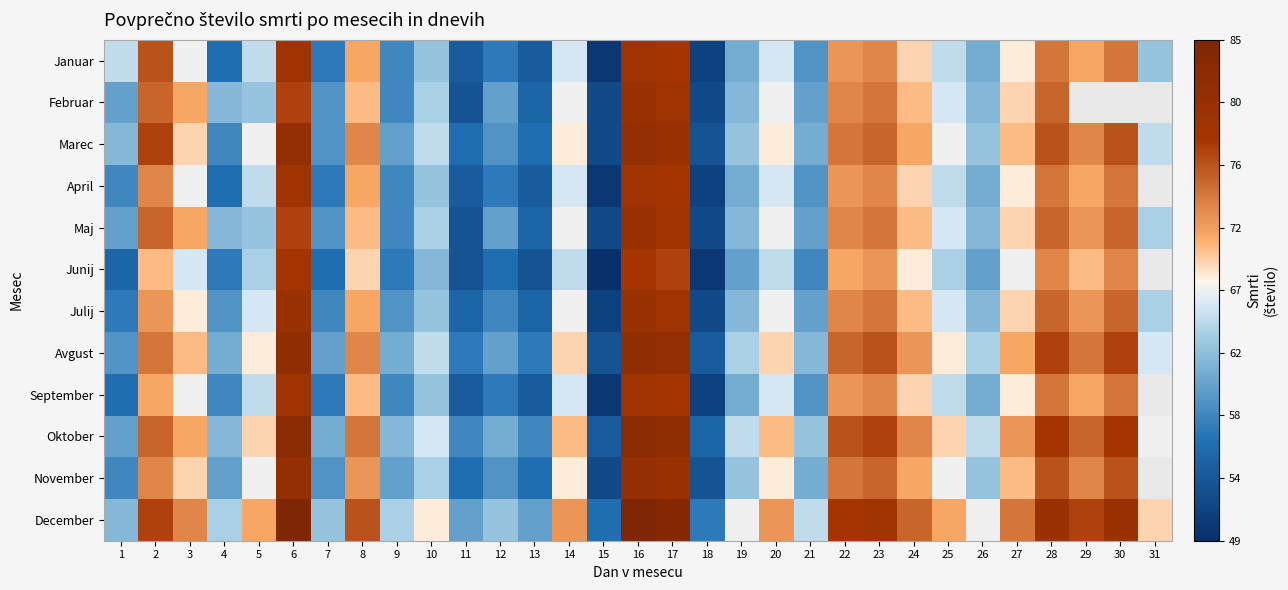

Which has a higher value, 6 or 31?

6